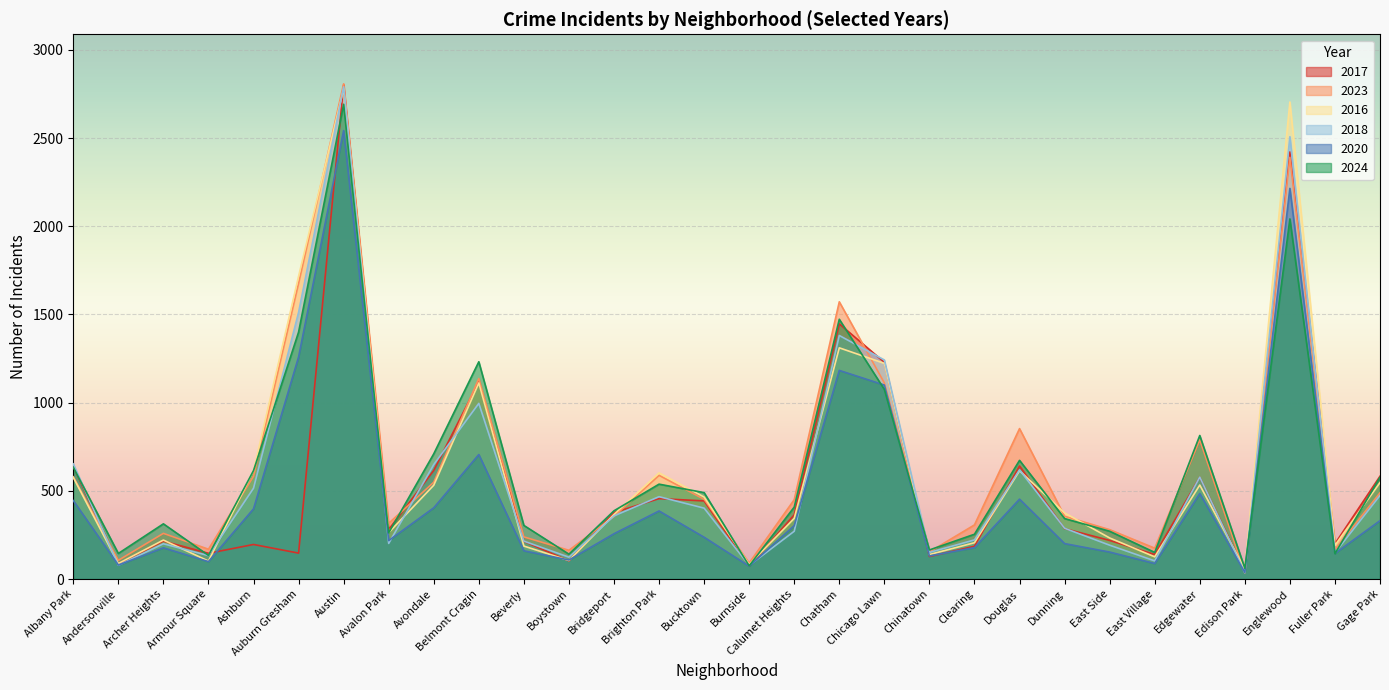

What is the greatest value displayed?

2808